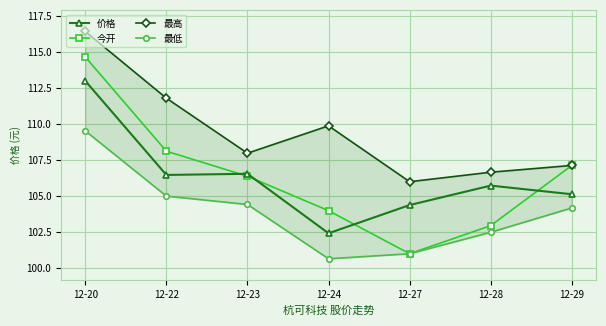

How many interior local valleys does the 价格 series have?

2